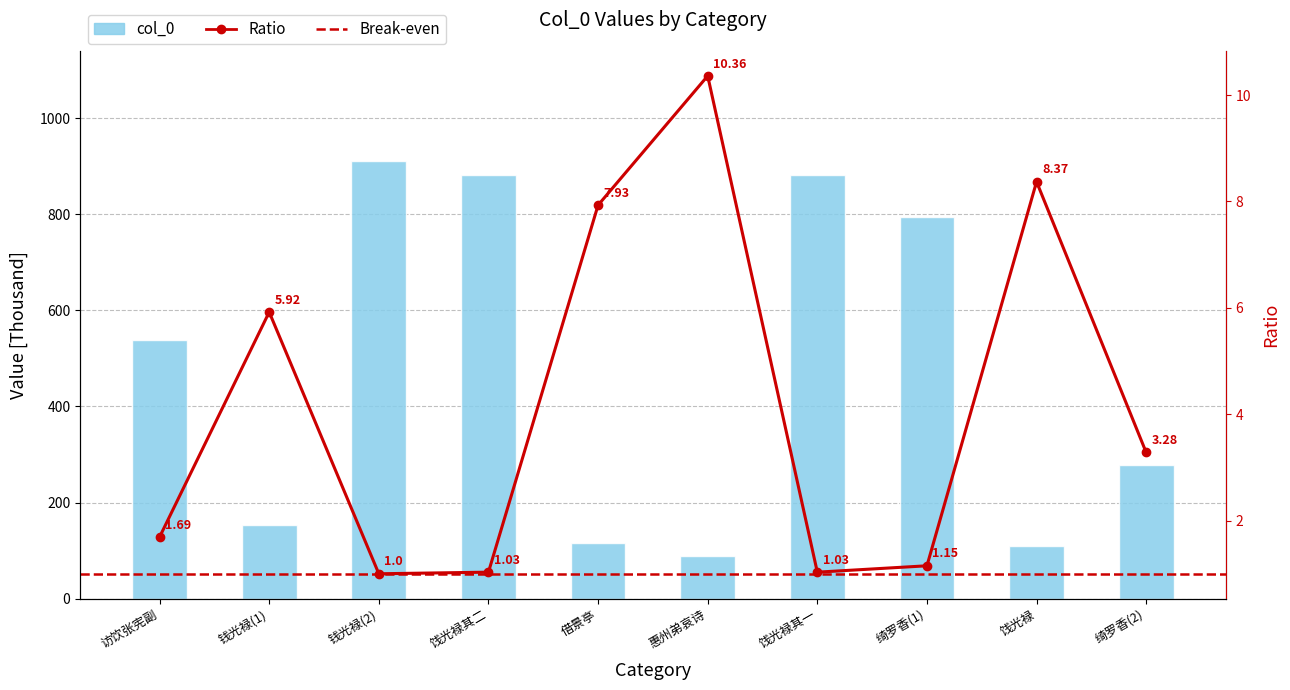

Reading left to right, extract all data points from this chart.

538.7	153.9	911.7	882.4	114.9	88.0	882.4	795.0	108.9	278.4